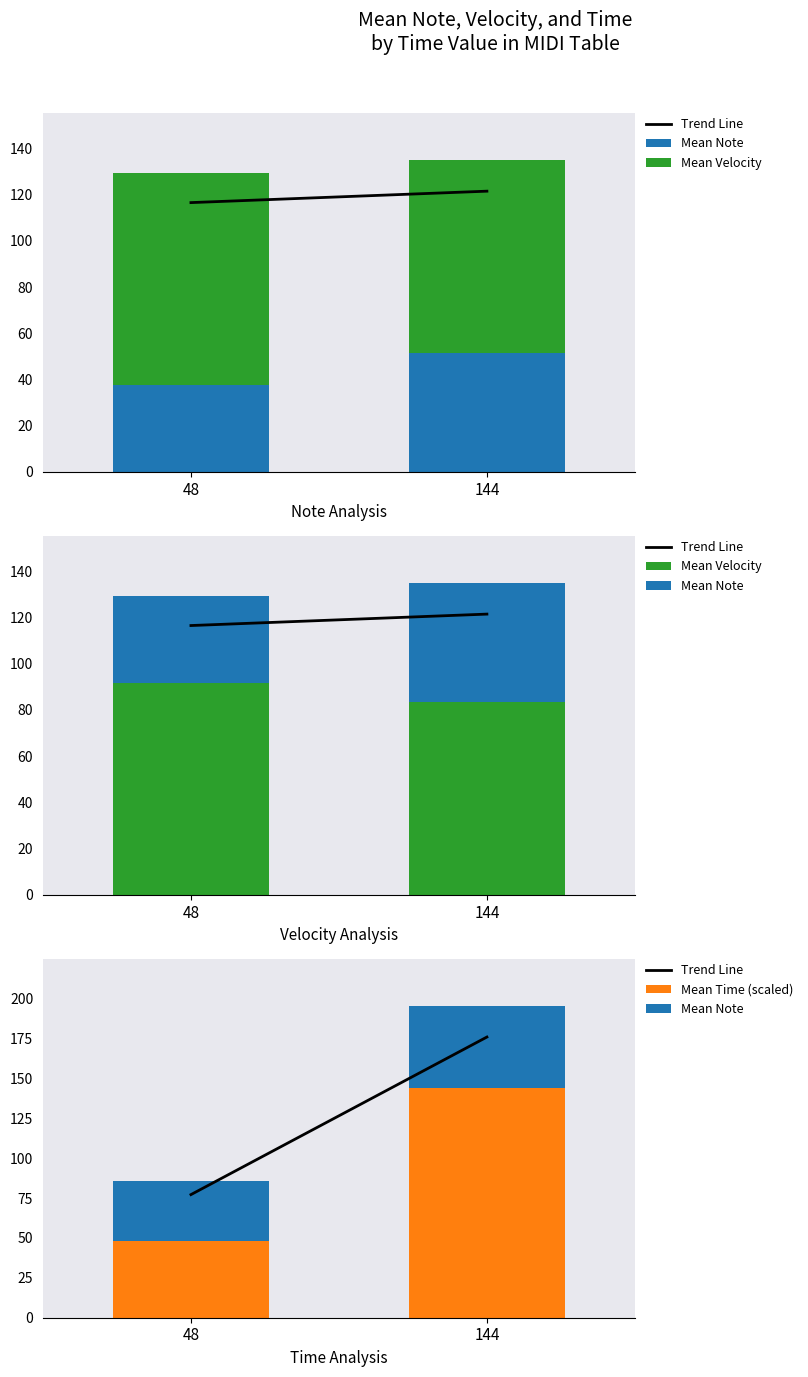

Reading right to left, list all the values displayed in this chart.

Trend Line: 176.0	77.2
Mean Note: 51.6	37.8
Mean Velocity: 83.4	91.7
Mean Time (scaled): 144.0	48.0